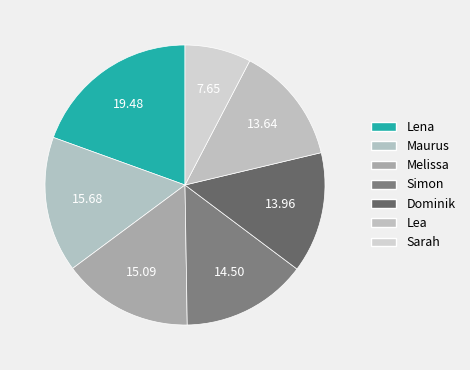

Combined, do Lea and Sarah account for over 50%?

No